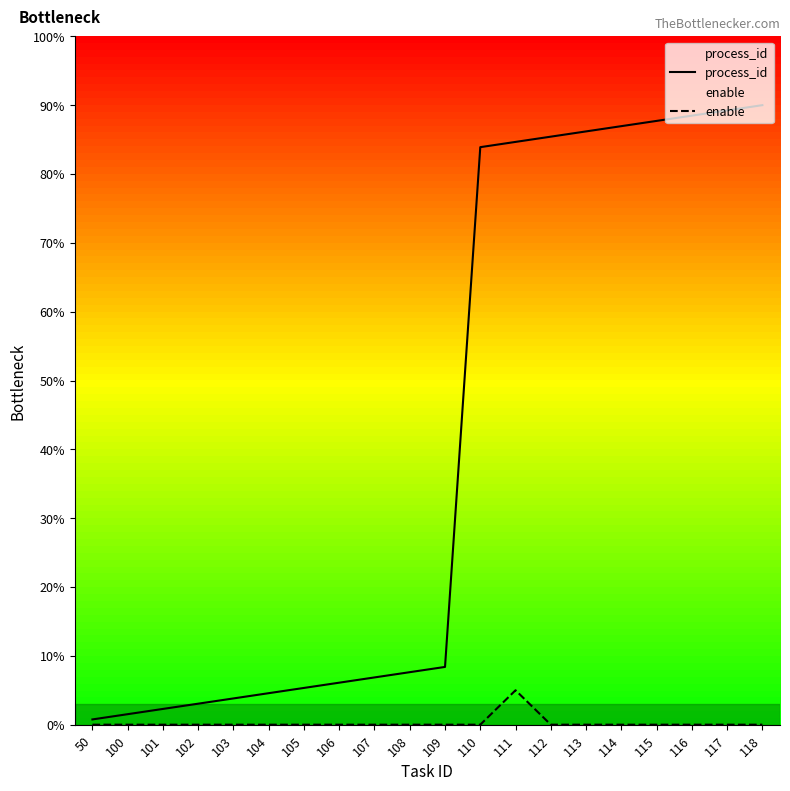

Between 107 and 108, which is larger?

108